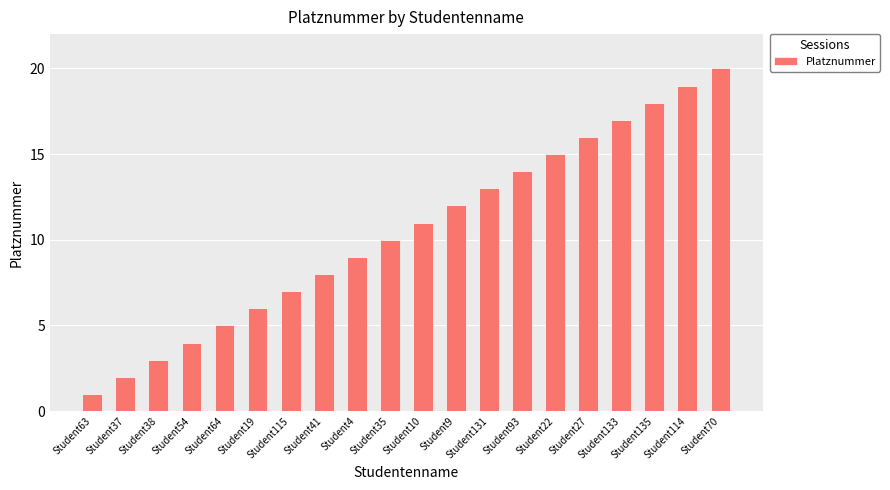

True or false: the data shows 23 at Student133.

False